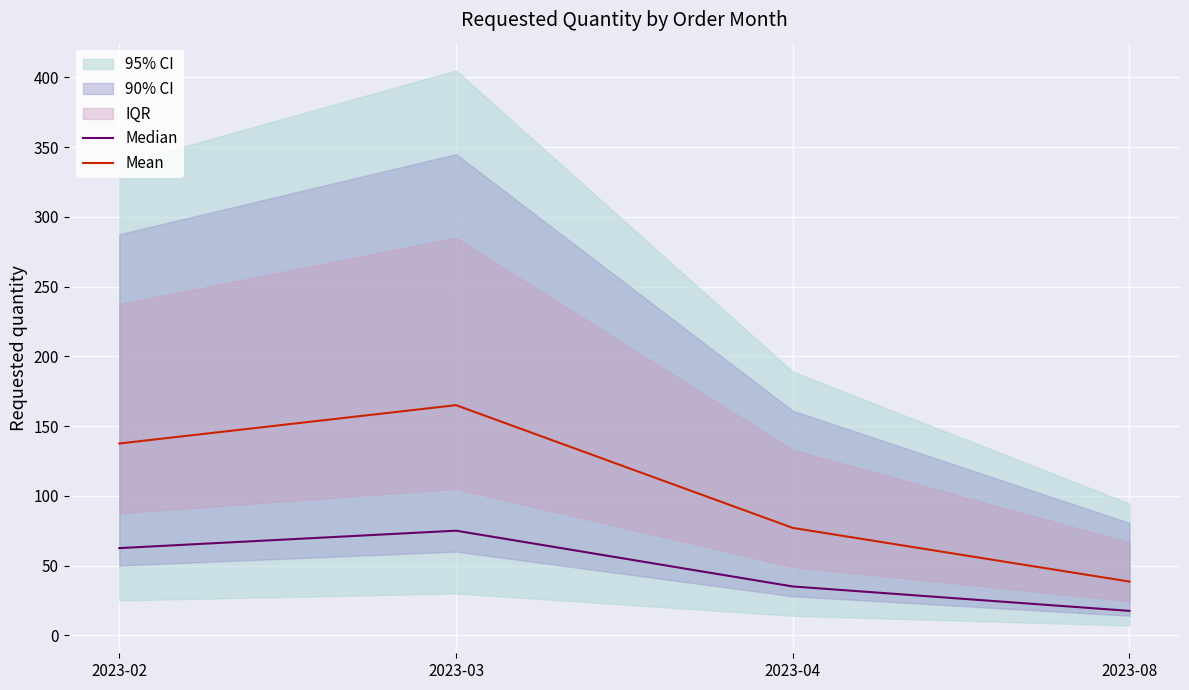

At which label does Median reach its peak?

2023-03